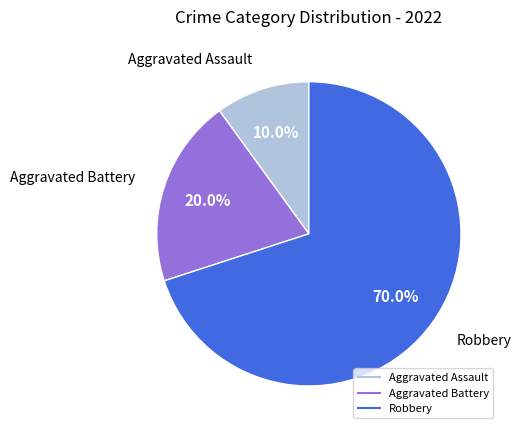

Does any single category account for the majority?

Yes